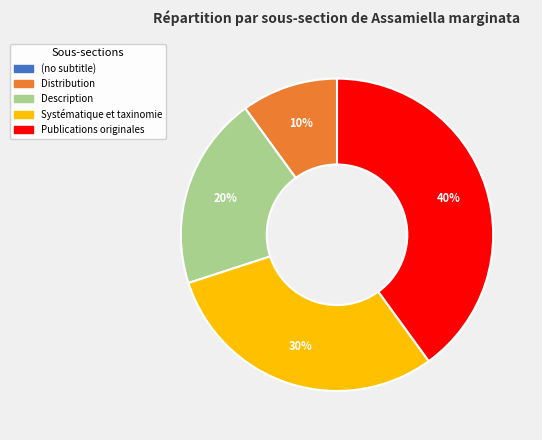

Which slice is the largest?

Publications originales